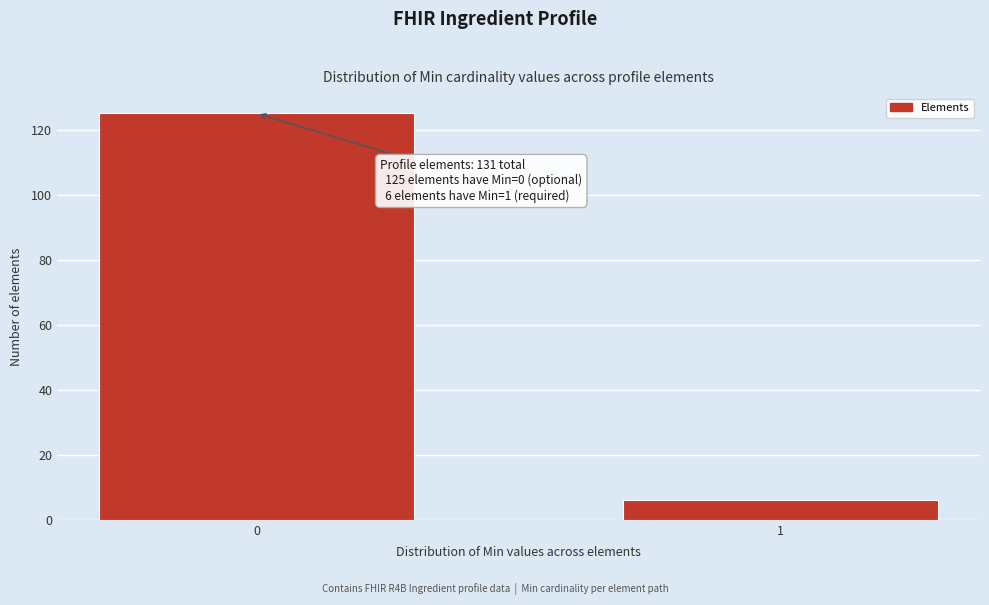

Reading left to right, list all the values displayed in this chart.

125	6